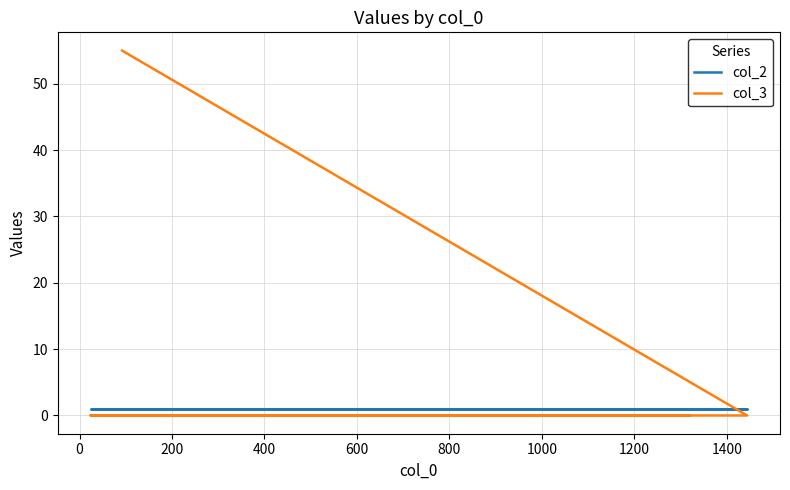

Rank the series by their average value, from highest to lowest.

col_3, col_2